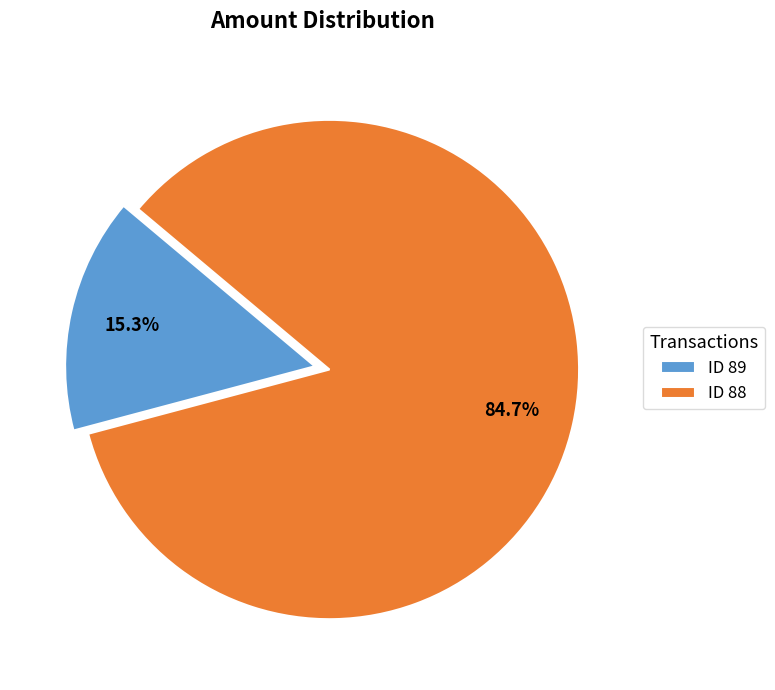

Which slice is the smallest?

ID 89